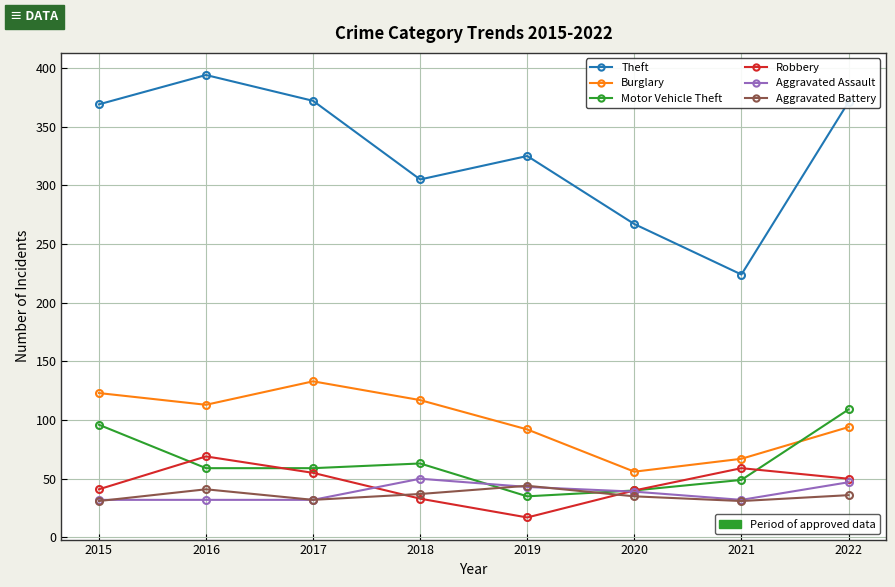

What is the difference between the highest and lowest values at 2022?

335